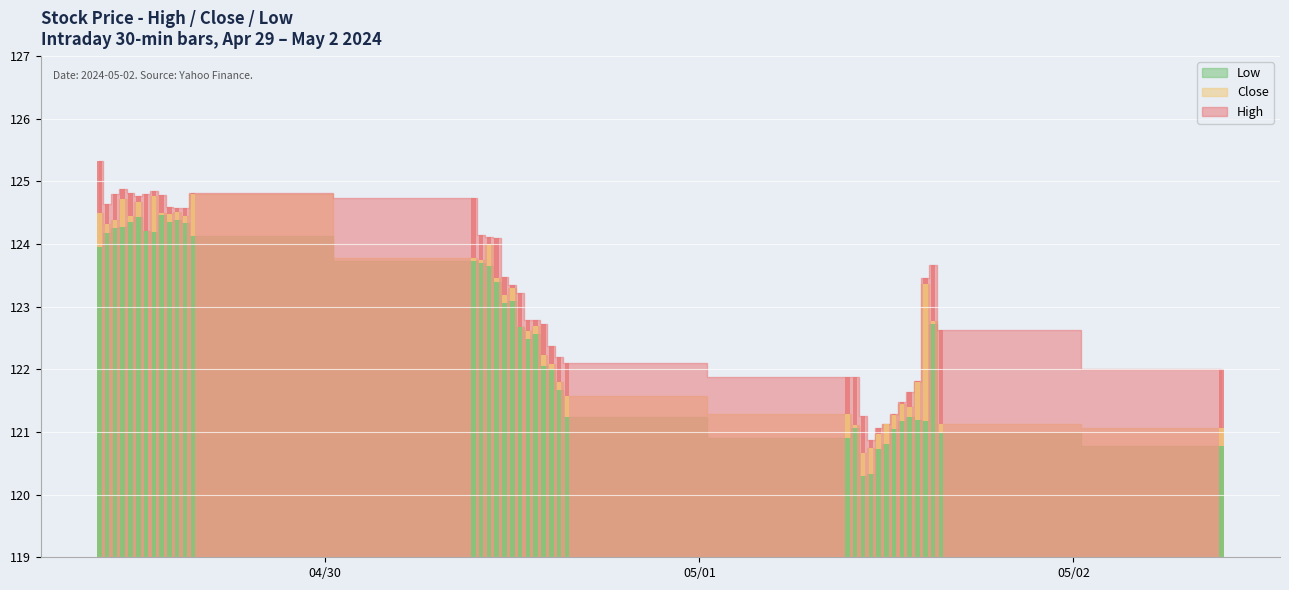

What position from the left is 2024-05-01 13:30:00?

35